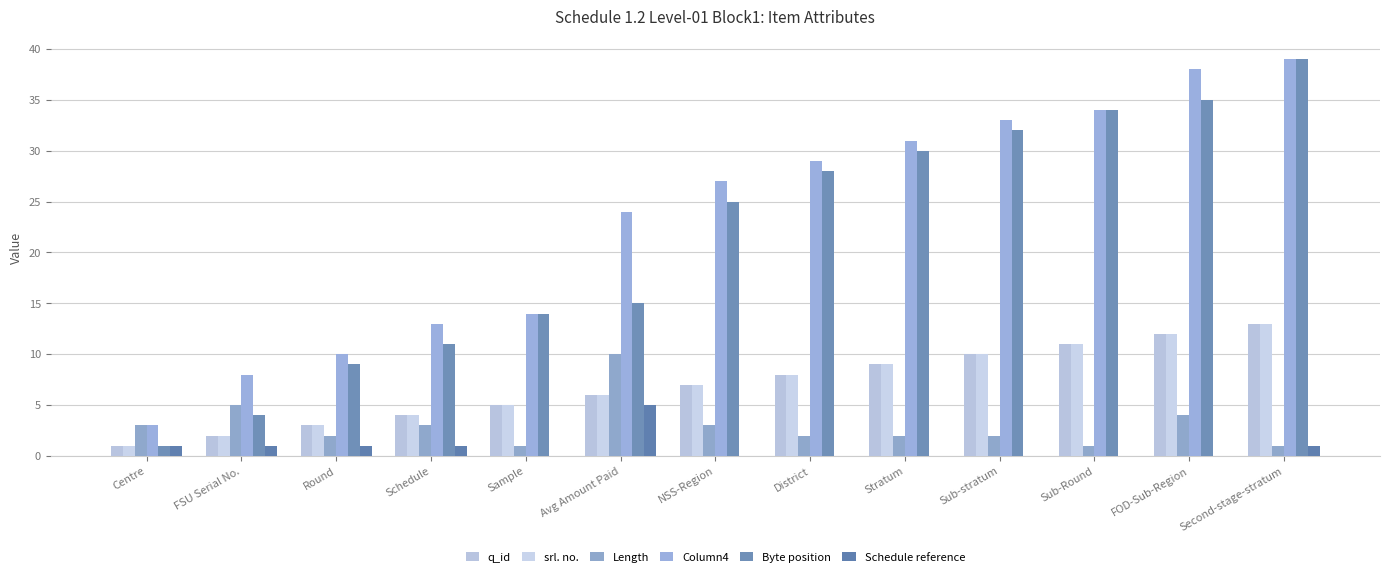

Count the number of data series in this chart.

6